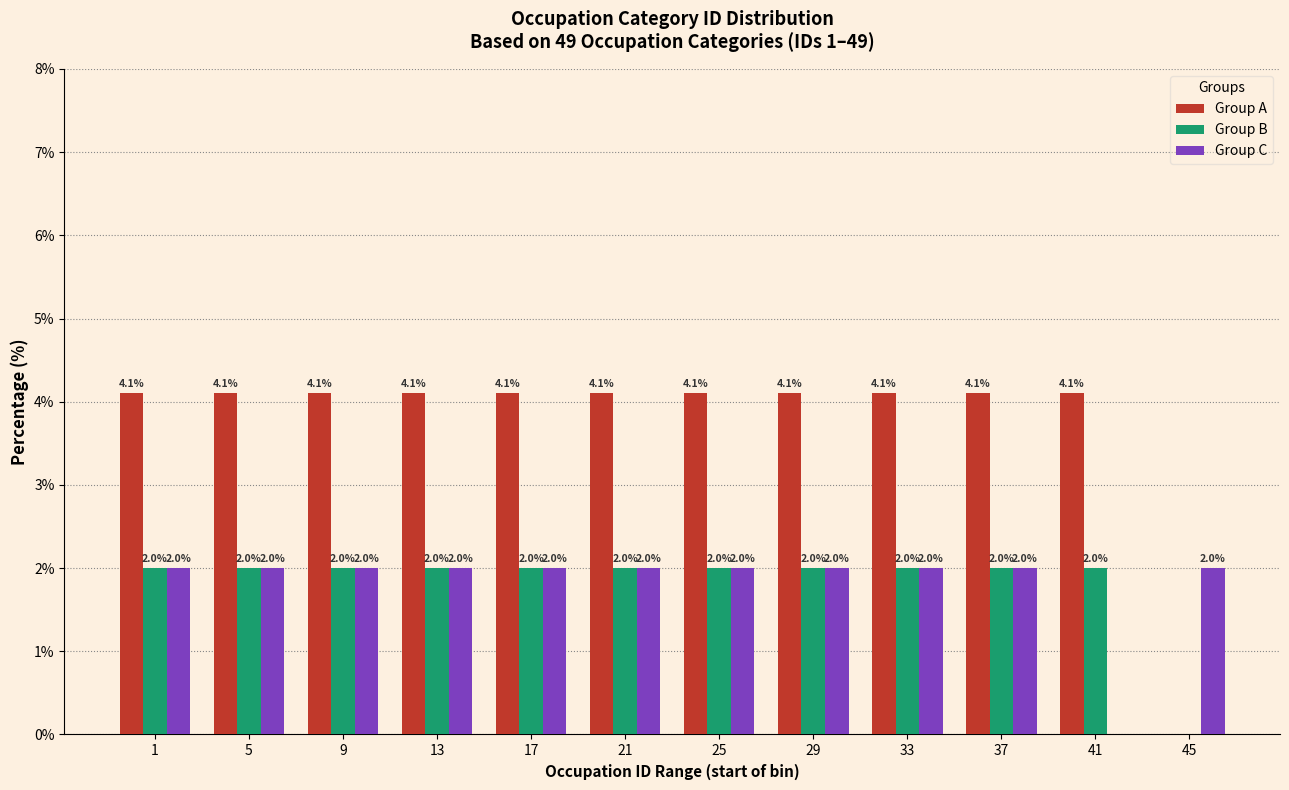

Reading right to left, list all the values displayed in this chart.

Group A: 45=0.0	41=4.1	37=4.1	33=4.1	29=4.1	25=4.1	21=4.1	17=4.1	13=4.1	9=4.1	5=4.1	1=4.1
Group B: 45=0.0	41=2.0	37=2.0	33=2.0	29=2.0	25=2.0	21=2.0	17=2.0	13=2.0	9=2.0	5=2.0	1=2.0
Group C: 45=2.0	41=0.0	37=2.0	33=2.0	29=2.0	25=2.0	21=2.0	17=2.0	13=2.0	9=2.0	5=2.0	1=2.0